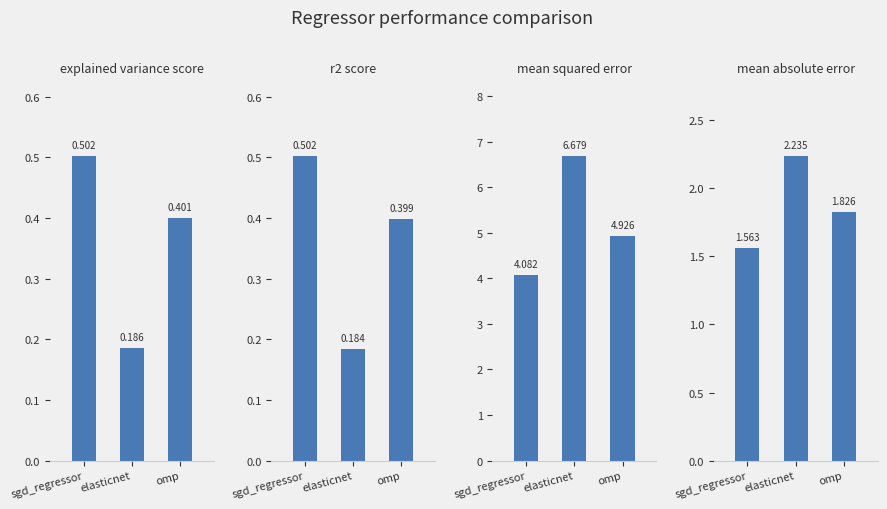

What are all the series names shown in the legend?

explained_variance_score, r2_score, mean_squared_error, mean_absolute_error